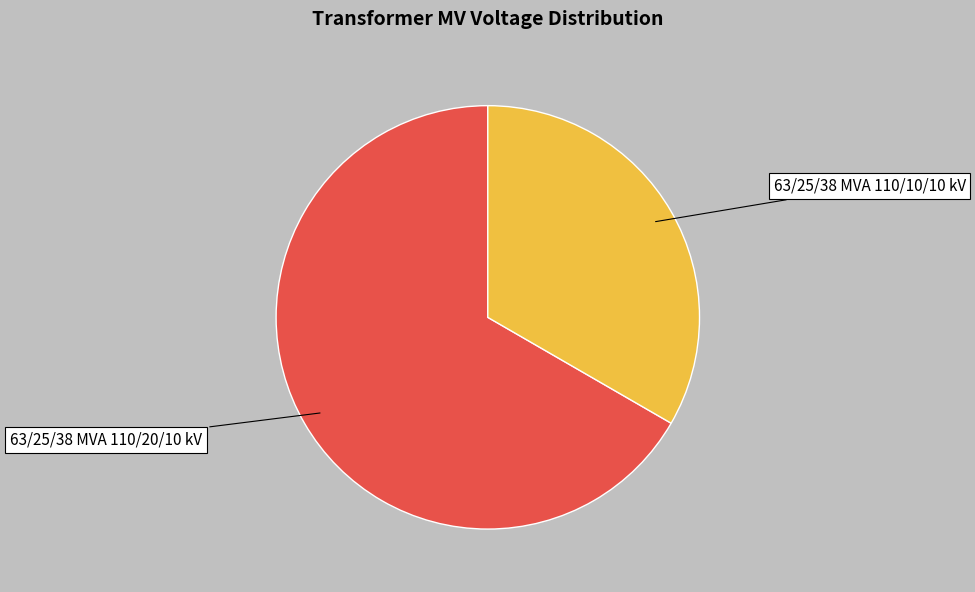

Which category has the biggest portion of the pie?

63/25/38 MVA 110/20/10 kV